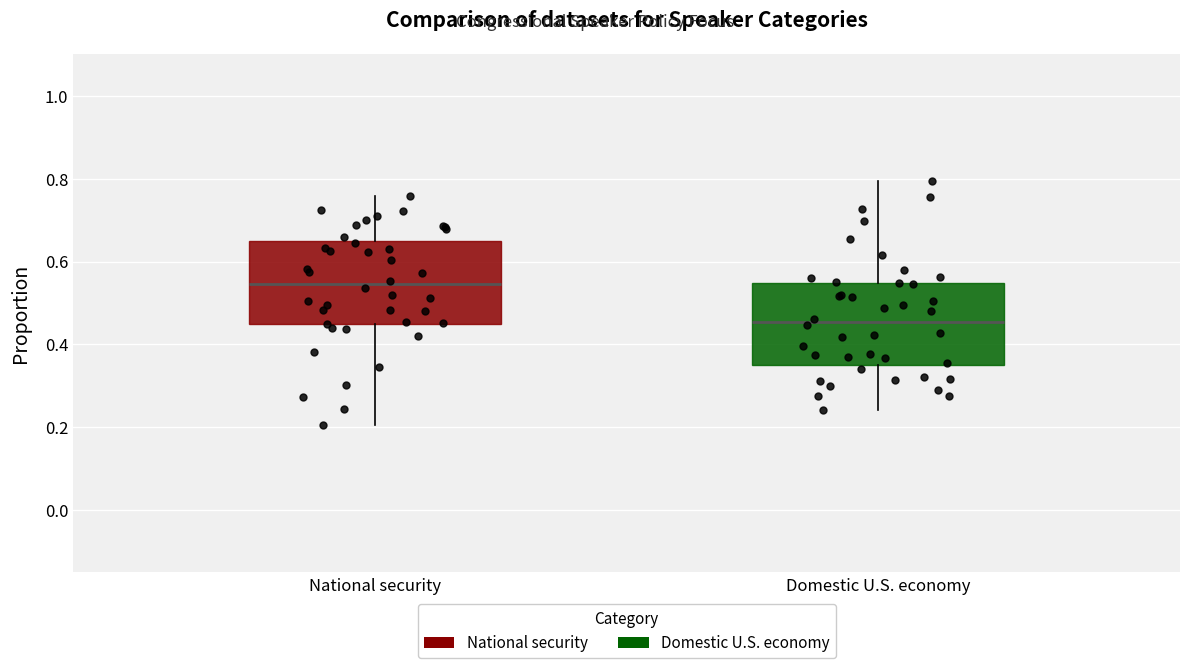

Reading left to right, read every box against the y-axis: the position of its median line, the range the box covers, and the ends of its whiskers. The values are not printed on the chart, so give them approximately, as read against the axis.

National security: median 0.54, box 0.46 to 0.64, whiskers 0.20 to 0.76
Domestic U.S. economy: median 0.46, box 0.36 to 0.54, whiskers 0.24 to 0.80